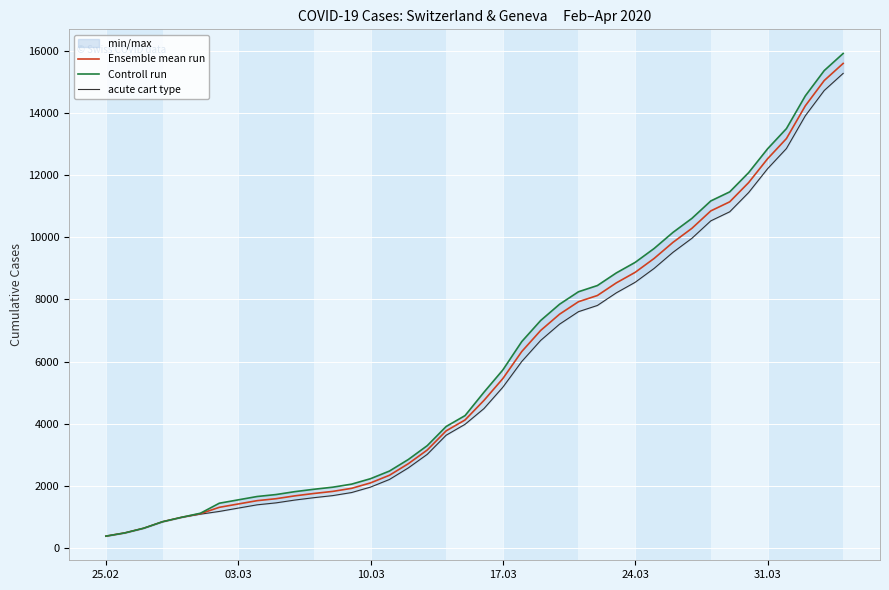

List the series in order of their overall mean, lowest first.

acute cart type, Ensemble mean run, Controll run